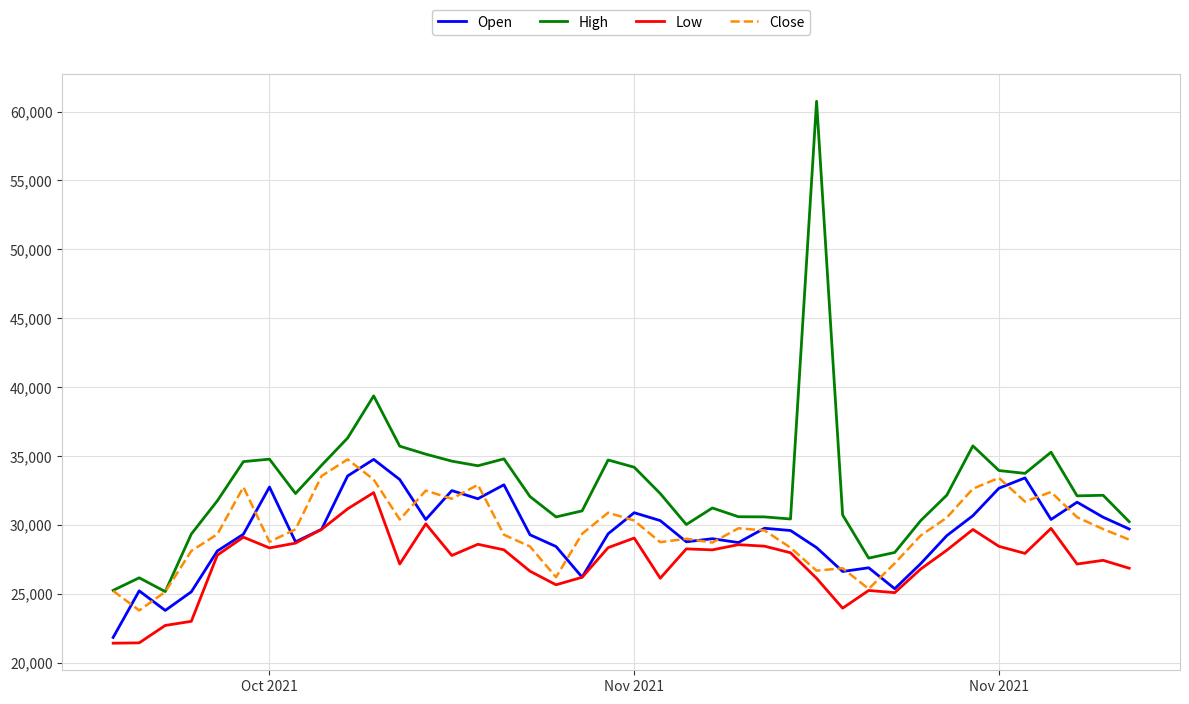

What is the minimum value for Open?

21823.4